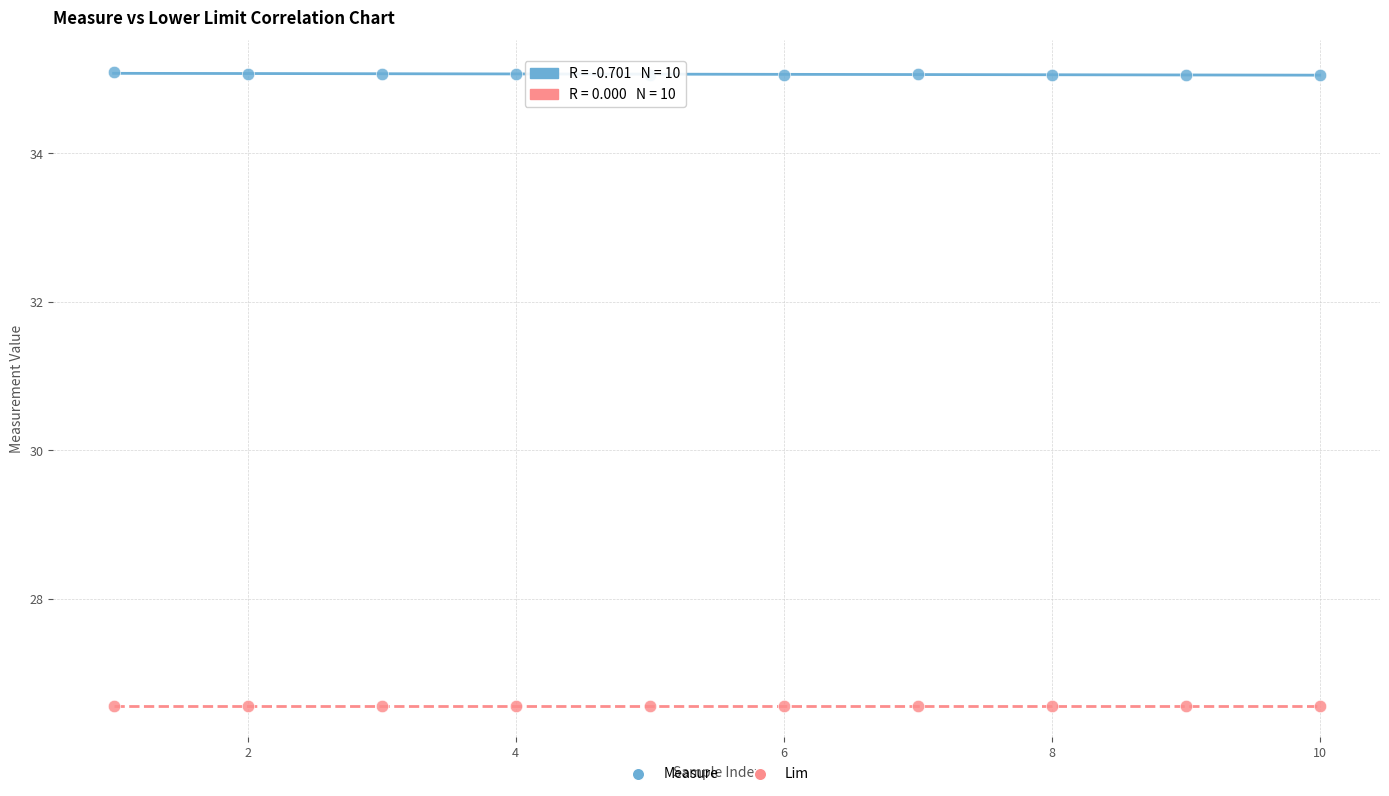

Which series reaches the maximum Y coordinate?

Measure